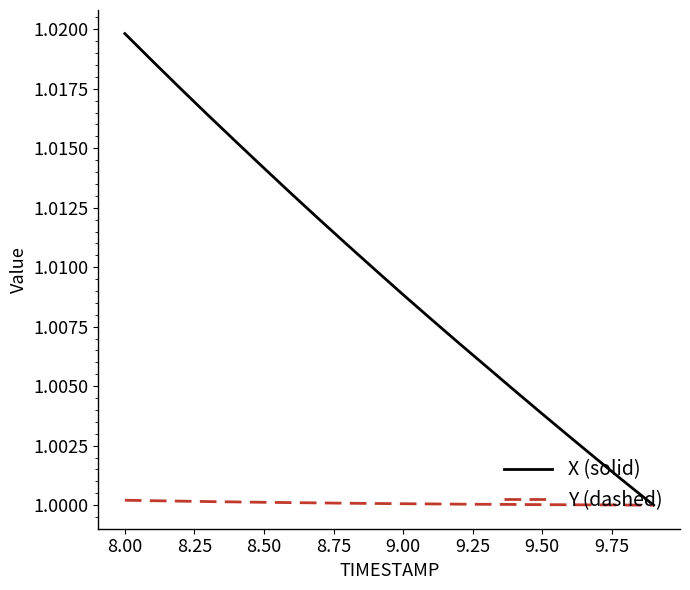

Rank the series by their maximum value, from highest to lowest.

X (solid), Y (dashed)